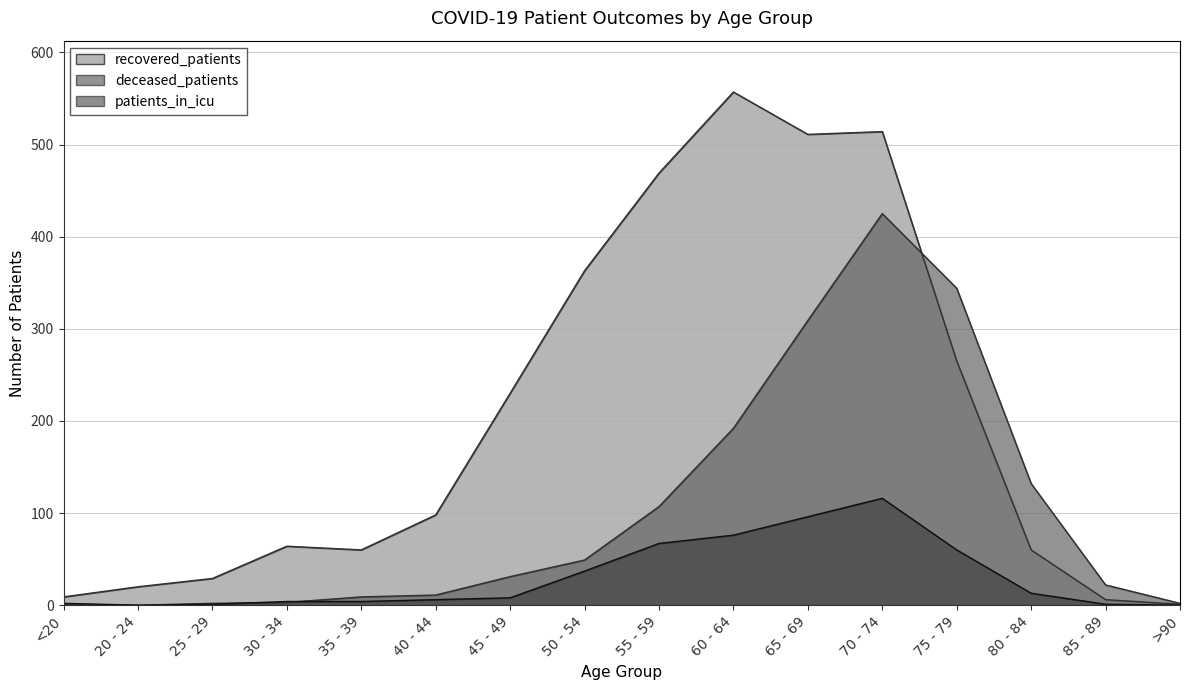

Rank the series at 45 - 49 from lowest to highest value.

patients_in_icu, deceased_patients, recovered_patients